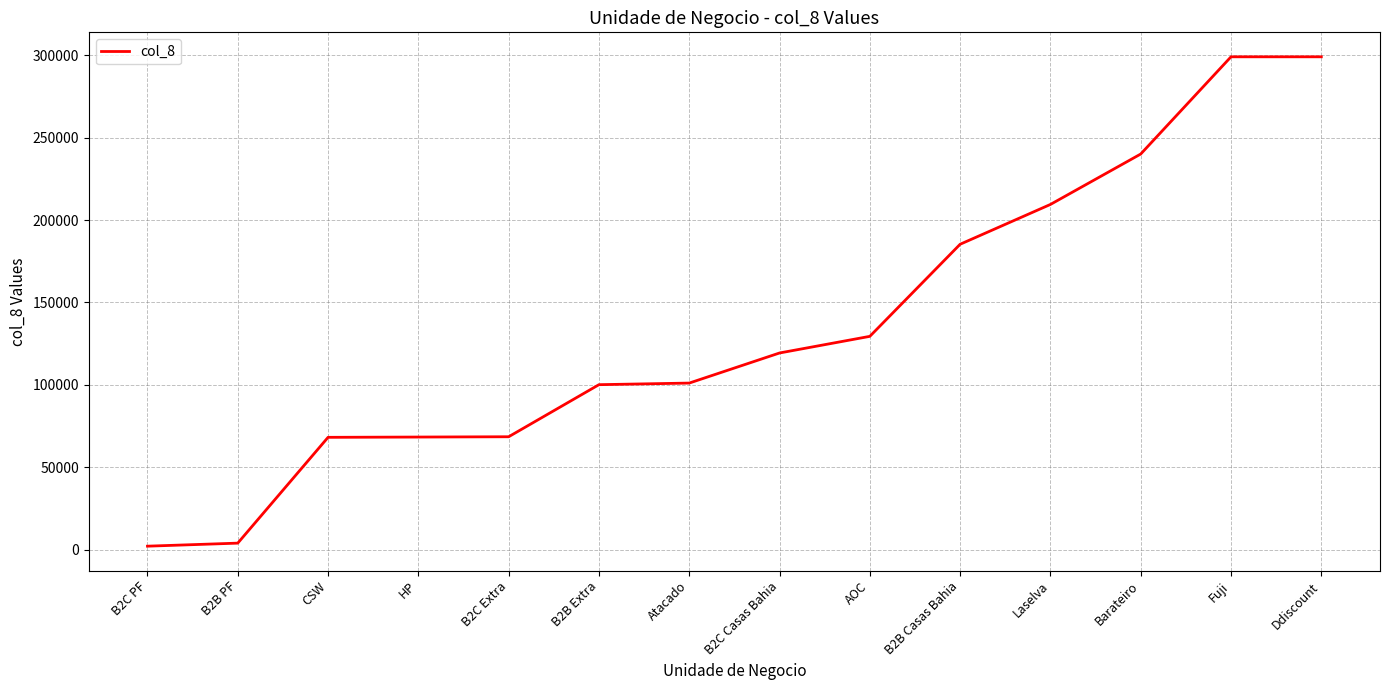

What position from the left is Barateiro?

12